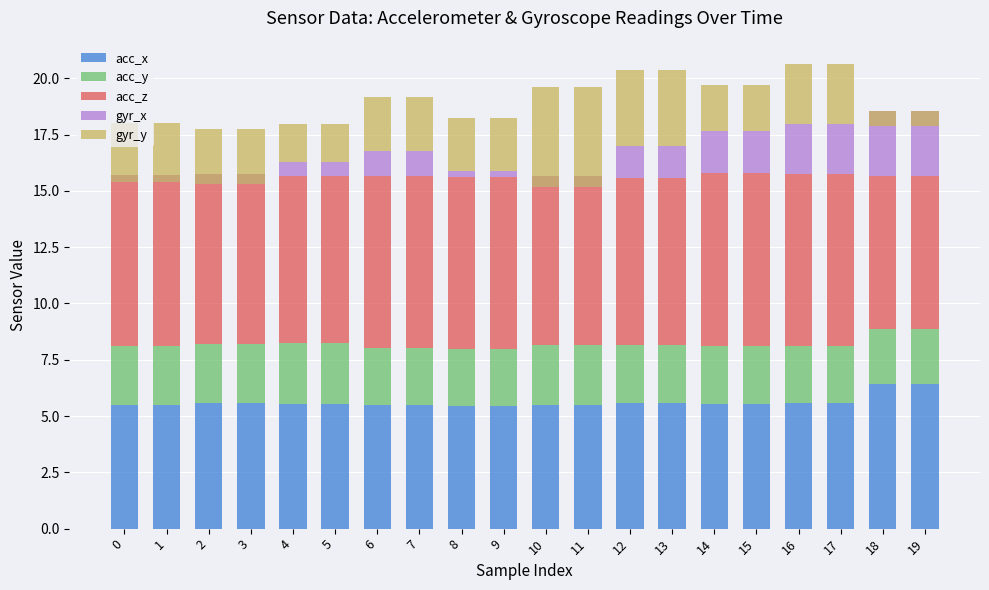

What is the highest value of the acc_y series?

2.7